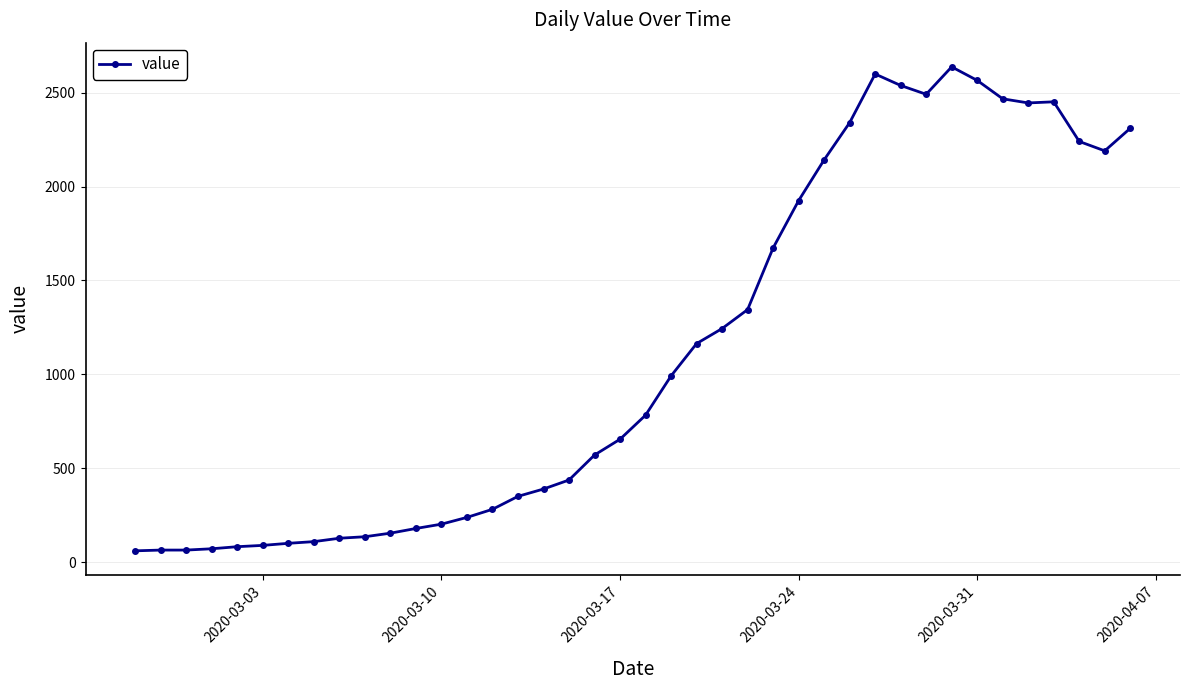

How many data points does each series have?

40